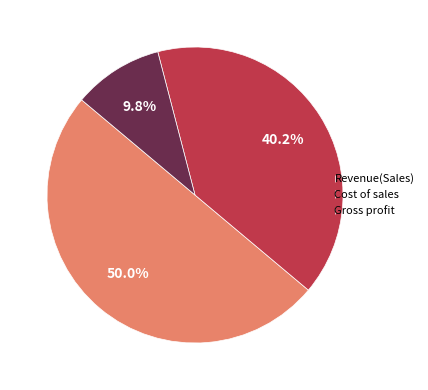

Combined, do Revenue(Sales) and Gross profit account for over 50%?

Yes